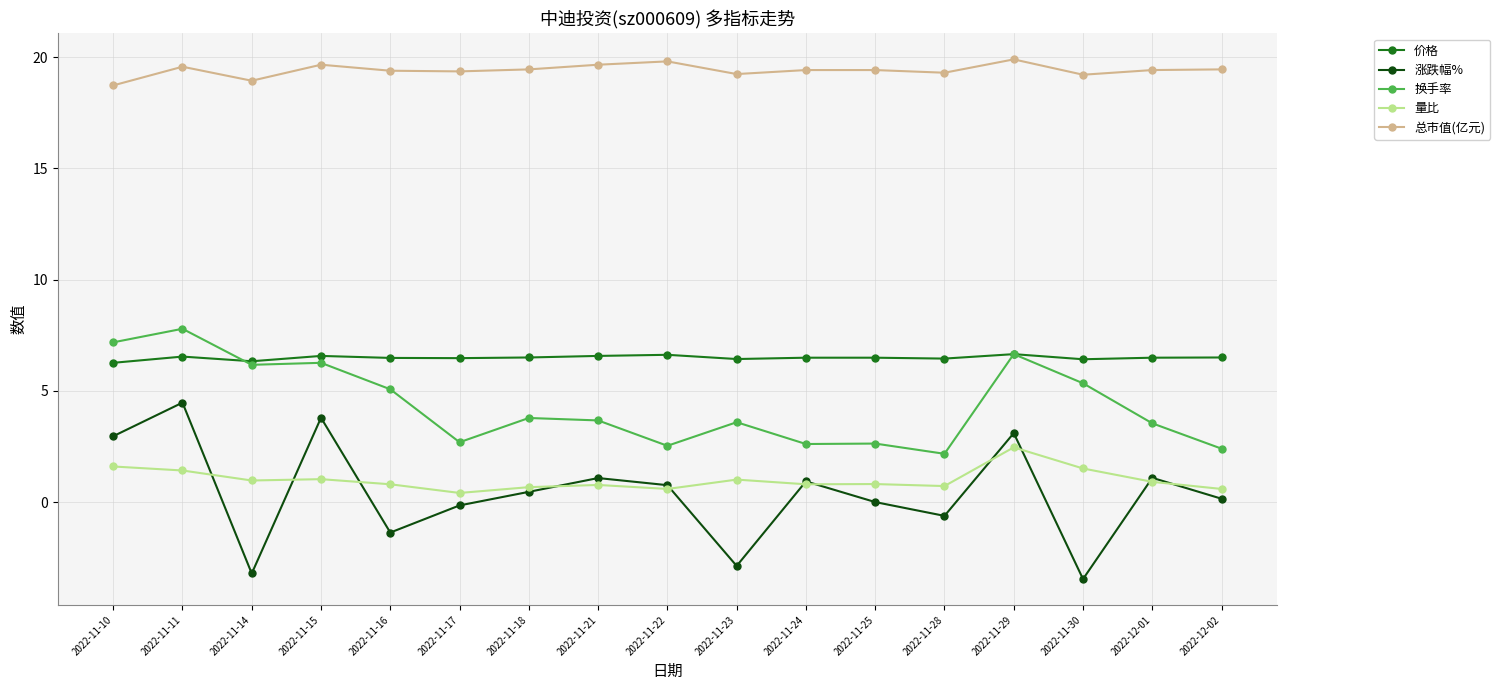

What value does the 量比 series have at 2022-11-21?

0.8